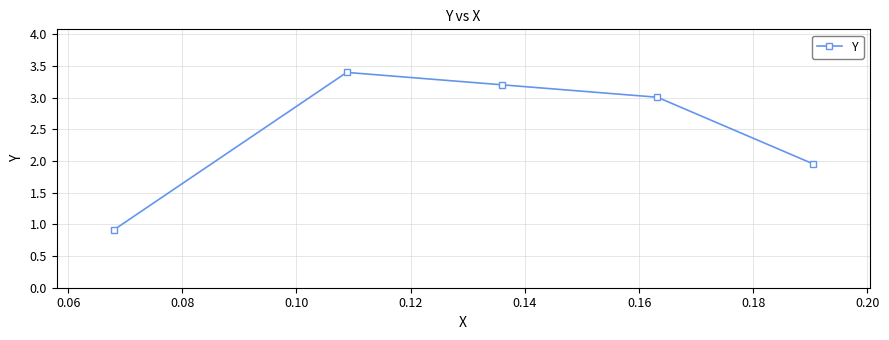

What is the smallest value displayed?

0.9